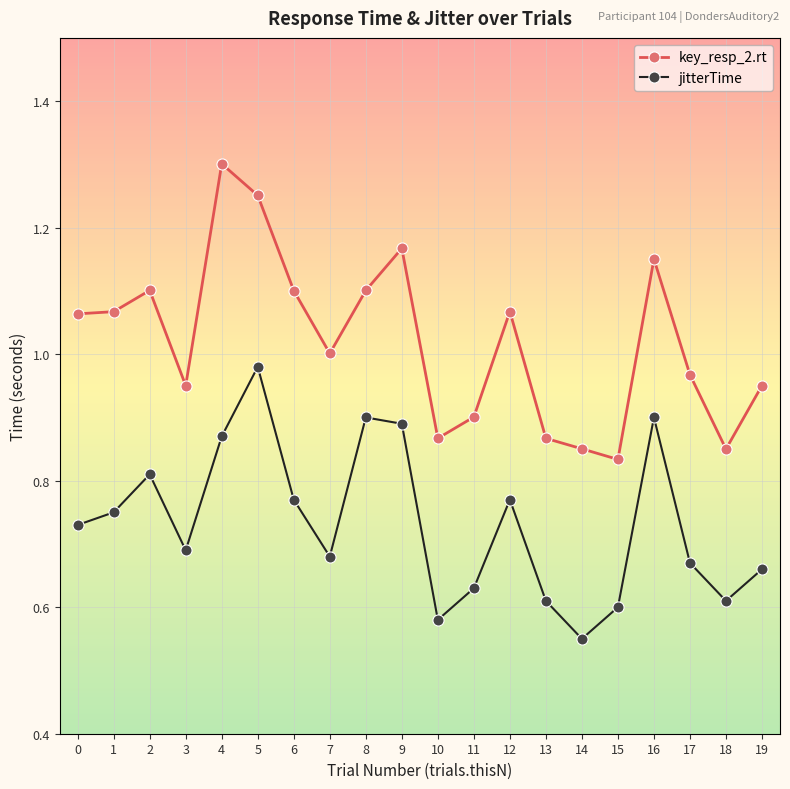

True or false: key_resp_2.rt and jitterTime intersect in this chart.

False